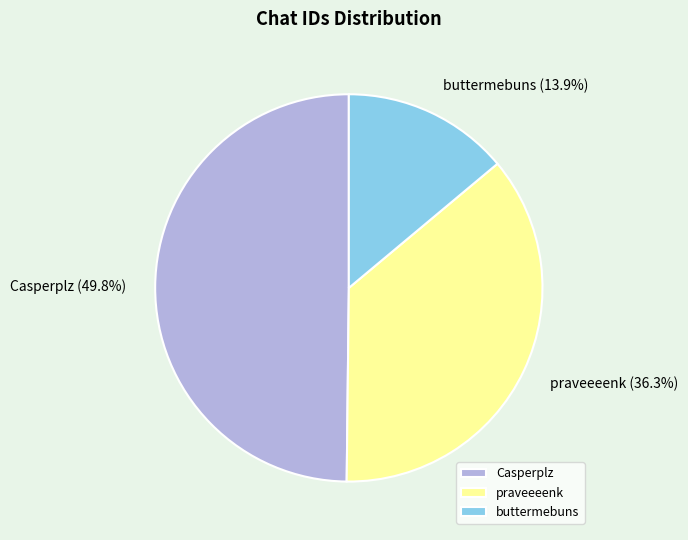

What portion of the pie excludes buttermebuns?

86.1%